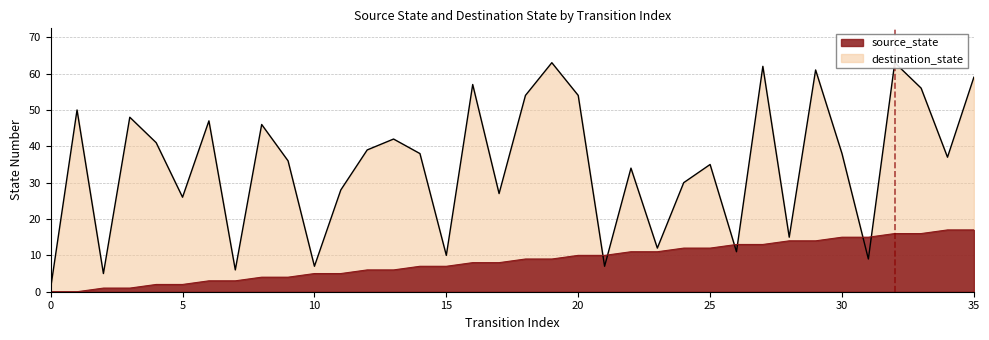

How many values in the destination_state series exceed 38?

16